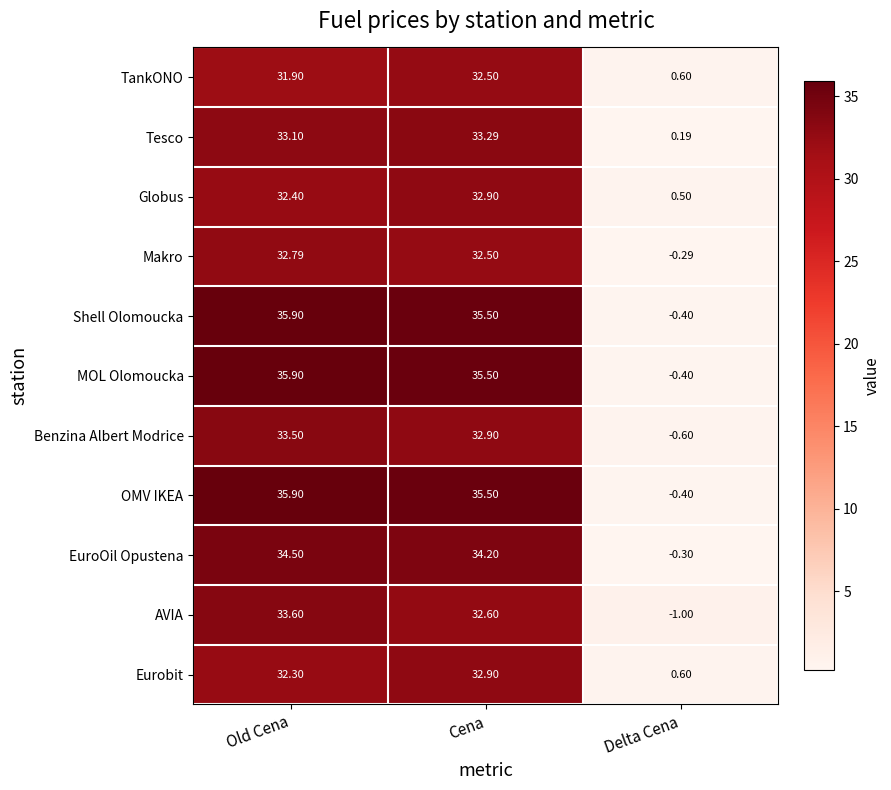

Which category has the lowest value in the Benzina Albert Modrice series?

Delta Cena